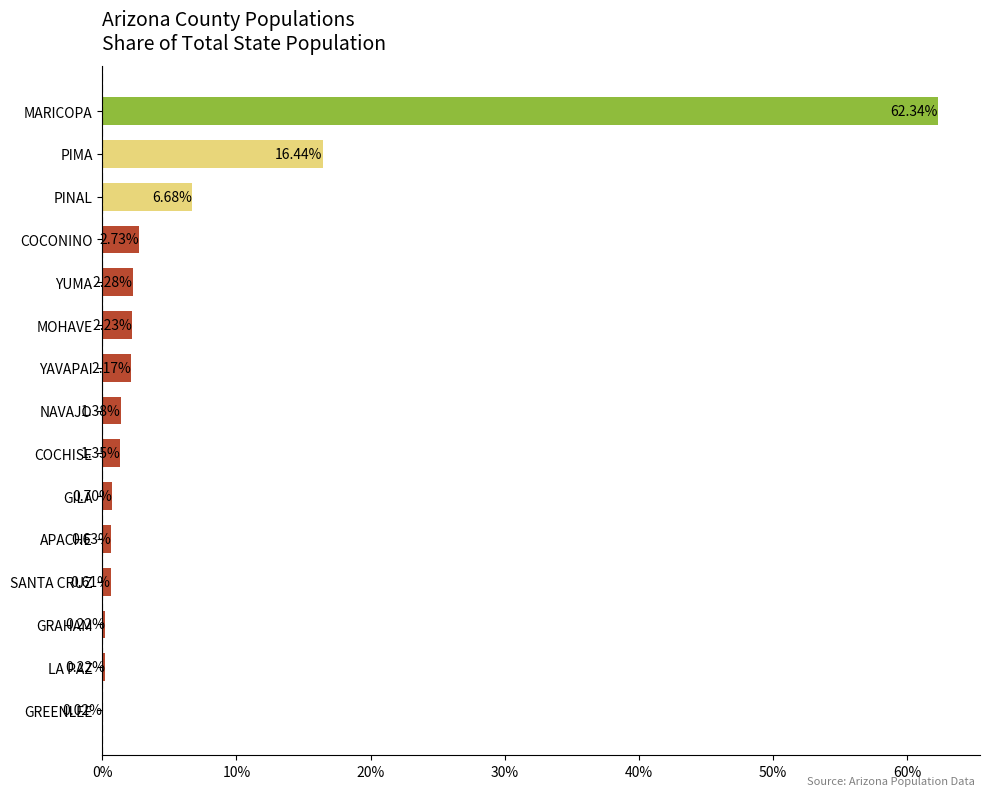

What is the sum of all values?

100.0